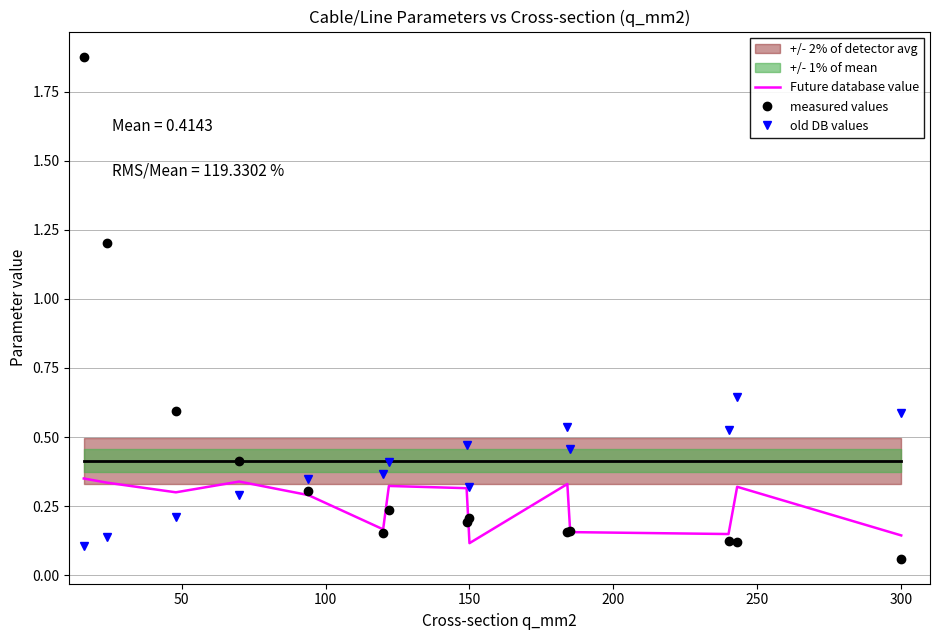

How many times do old DB values and measured values cross each other?

1